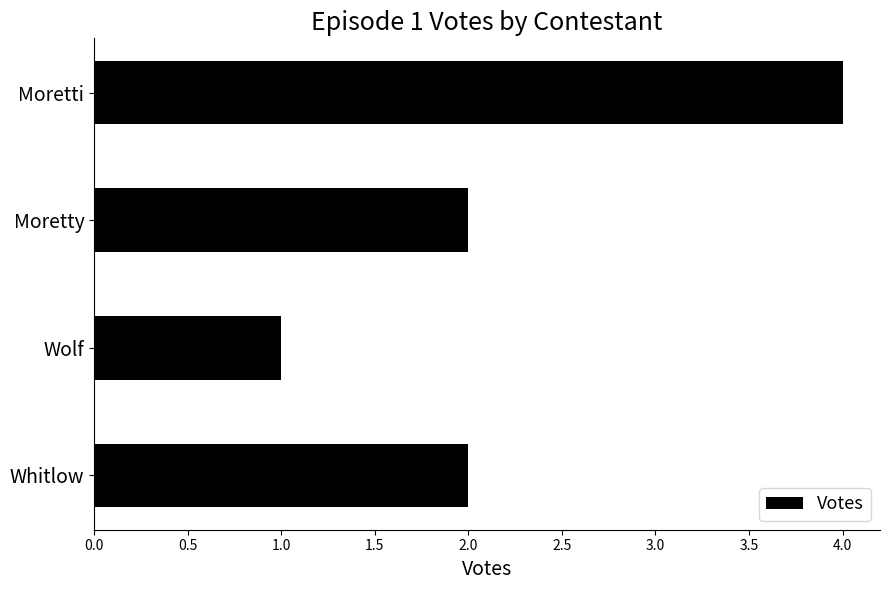

How many values are between 2 and 4?

3